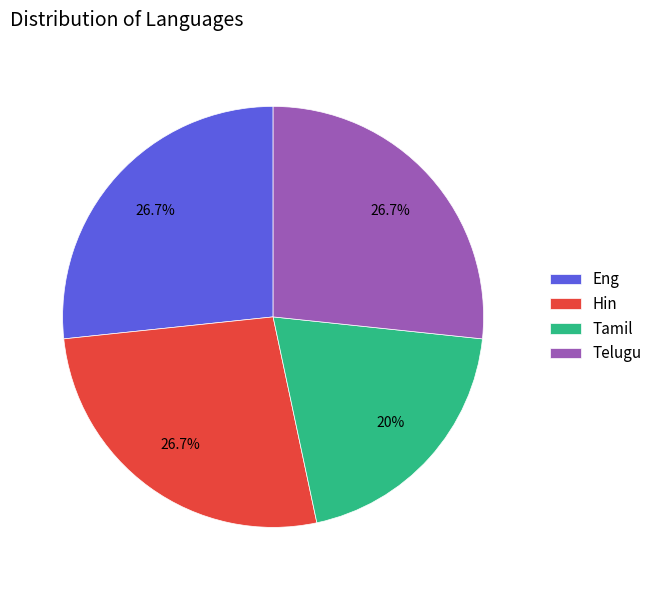

Which slice is the smallest?

Tamil